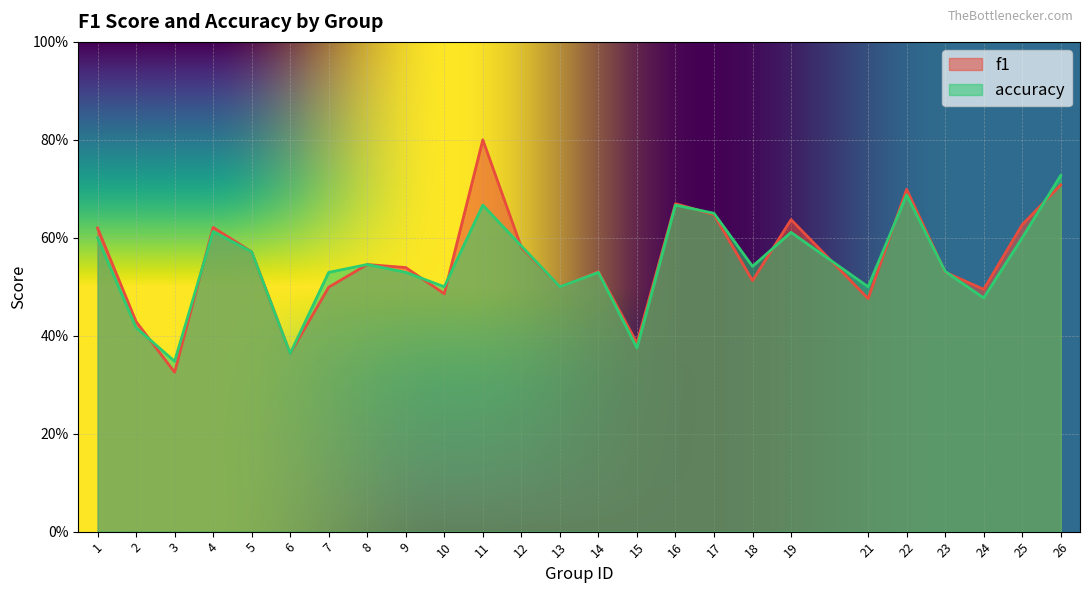

Reading left to right, transcribe all the data shown in this chart.

f1: 1=0.6	2=0.4	3=0.3	4=0.6	5=0.6	6=0.4	7=0.5	8=0.5	9=0.5	10=0.5	11=0.8	12=0.6	13=0.5	14=0.5	15=0.4	16=0.7	17=0.6	18=0.5	19=0.6	21=0.5	22=0.7	23=0.5	24=0.5	25=0.6	26=0.7
accuracy: 1=0.6	2=0.4	3=0.3	4=0.6	5=0.6	6=0.4	7=0.5	8=0.5	9=0.5	10=0.5	11=0.7	12=0.6	13=0.5	14=0.5	15=0.4	16=0.7	17=0.7	18=0.5	19=0.6	21=0.5	22=0.7	23=0.5	24=0.5	25=0.6	26=0.7